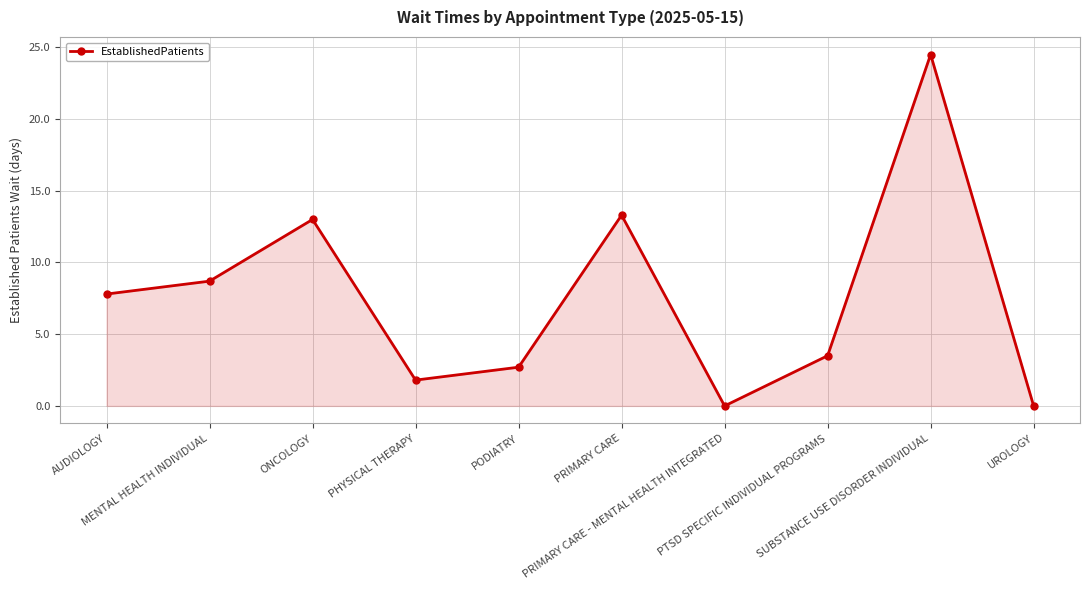

What is the label of the 7th point from the left?

PRIMARY CARE - MENTAL HEALTH INTEGRATED